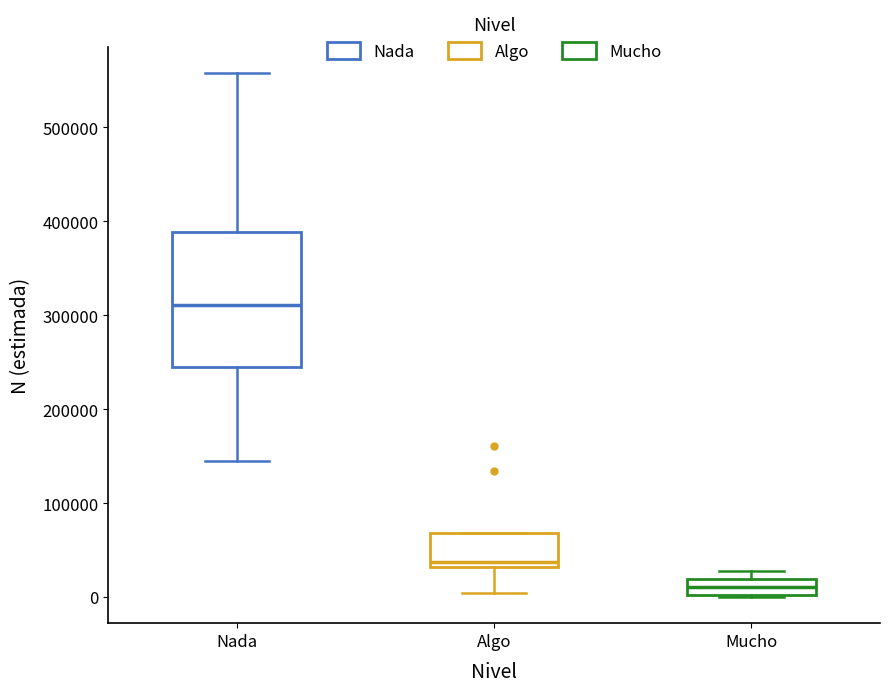

Reading left to right, read every box against the y-axis: the position of its median line, the range the box covers, and the ends of its whiskers. The values are not printed on the chart, so give them approximately, as read against the axis.

Nada: median 310000, box 240000 to 390000, whiskers 140000 to 560000
Algo: median 40000, box 30000 to 70000, whiskers 0 to 70000
Mucho: median 10000, box 0 to 20000, whiskers 0 to 30000